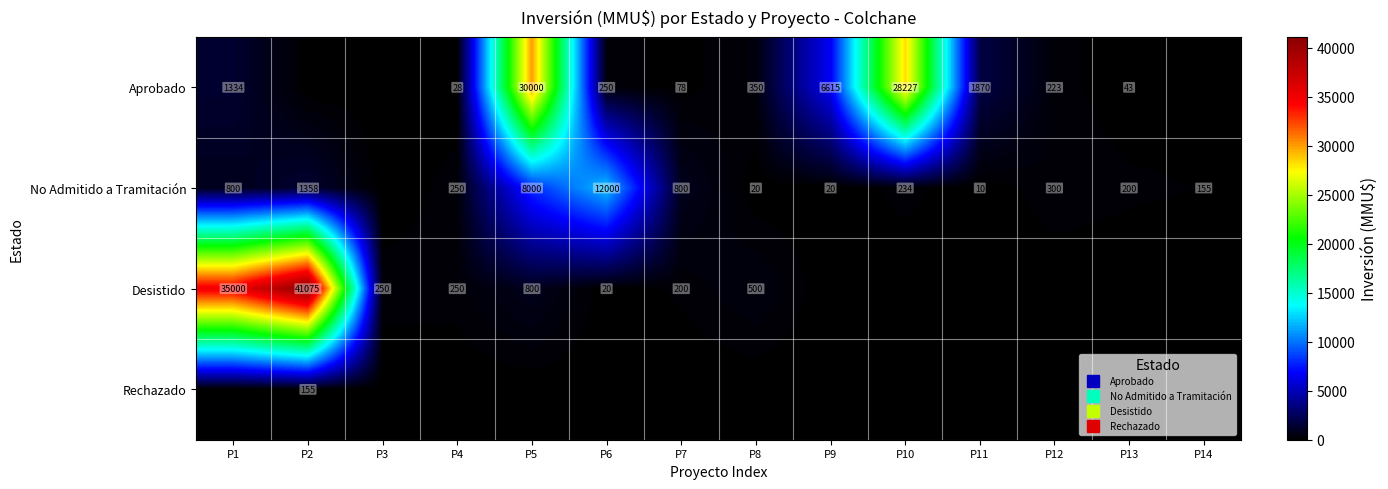

List the series in order of their peak value, highest first.

Desistido, Aprobado, No Admitido a Tramitación, Rechazado